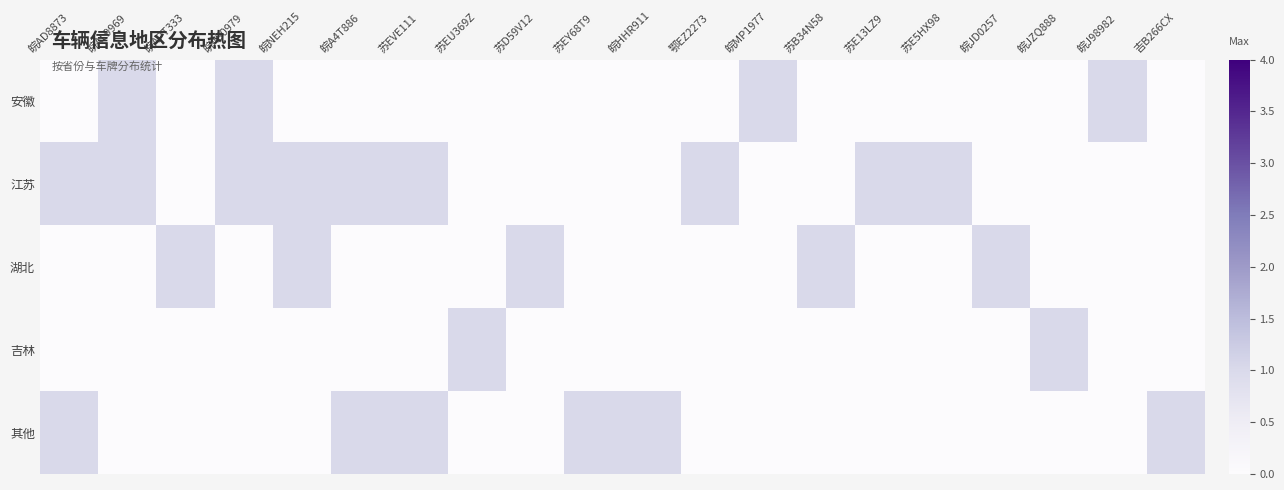

Between 苏B34N58 and 吉B266CX, which series saw the biggest shift?

湖北